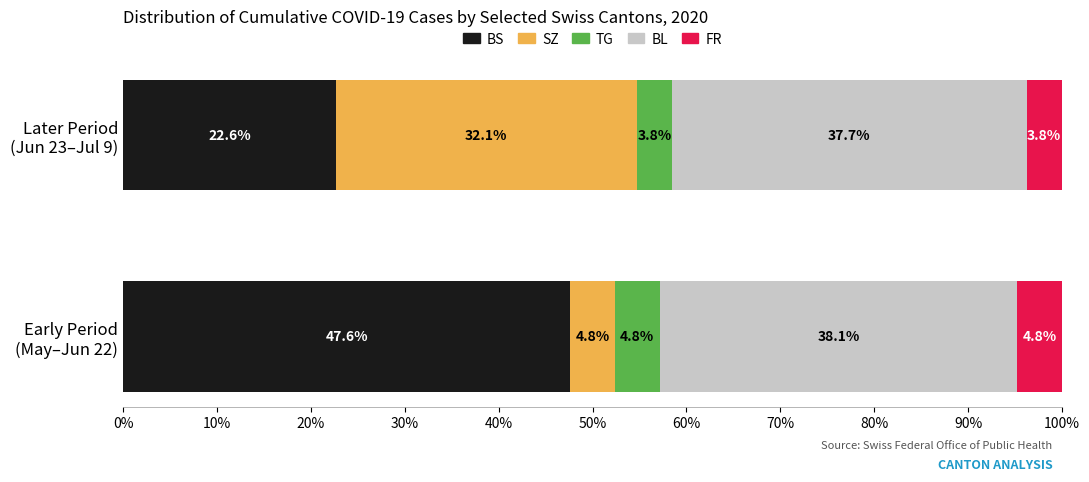

What is the average value of the BS series?

35.1